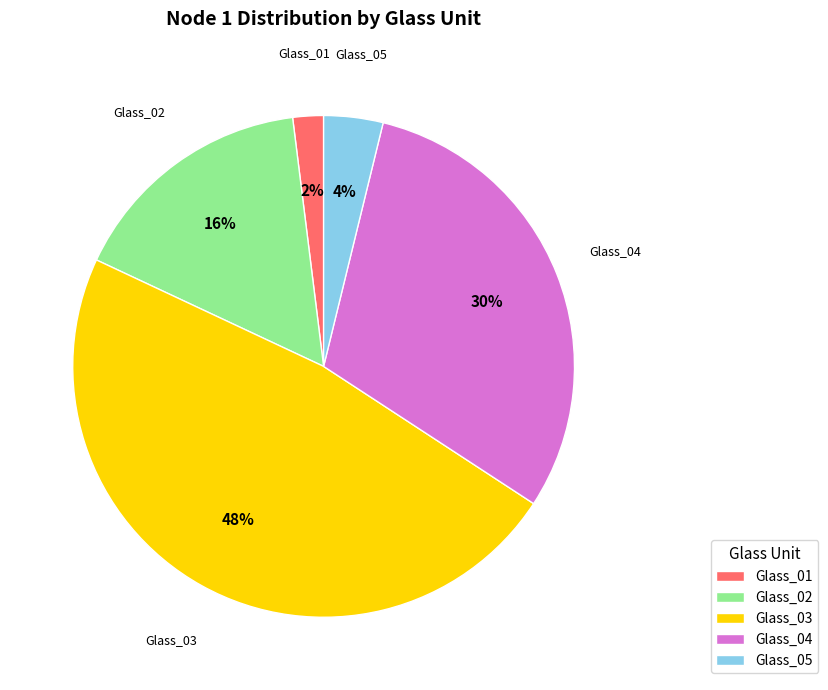

Between Glass_01 and Glass_02, which is larger?

Glass_02